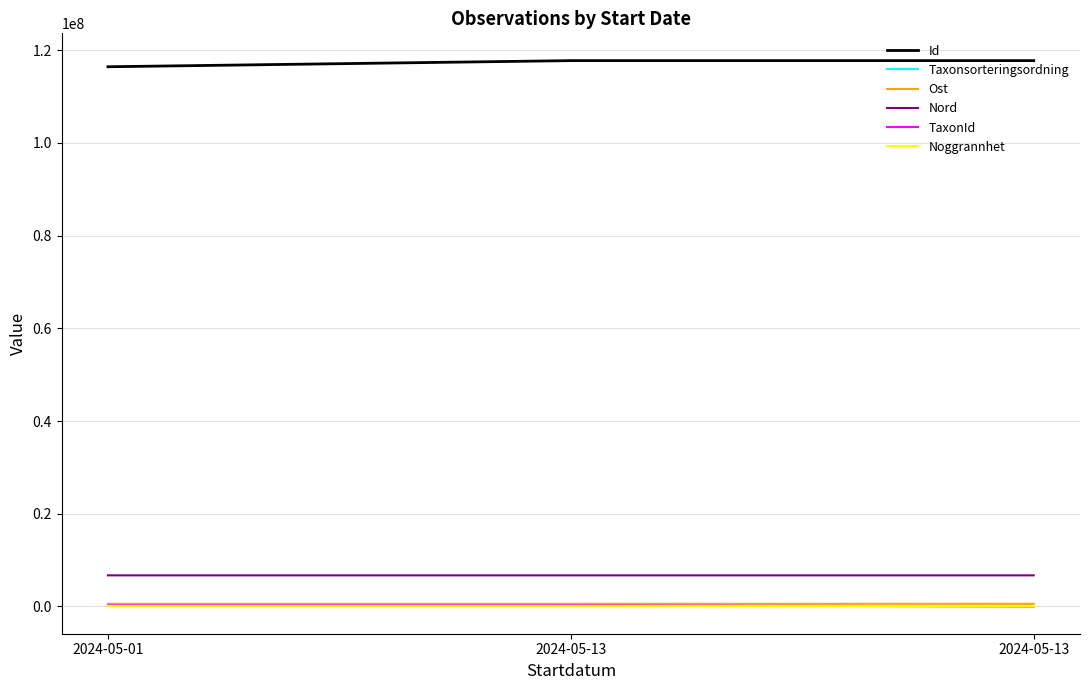

The Id series shows 116443148 at 2024-05-01. True or false?

True